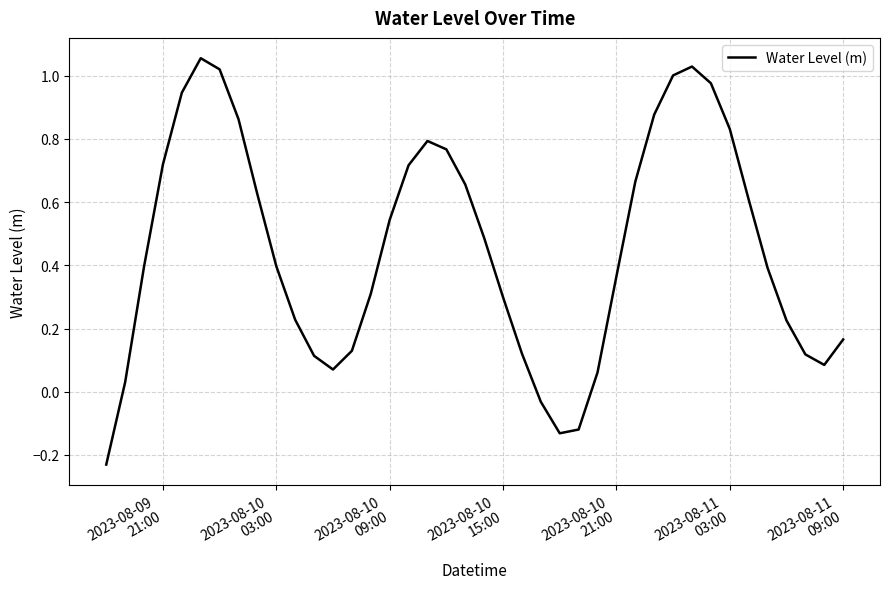

What is the difference between the maximum and minimum values?

1.3